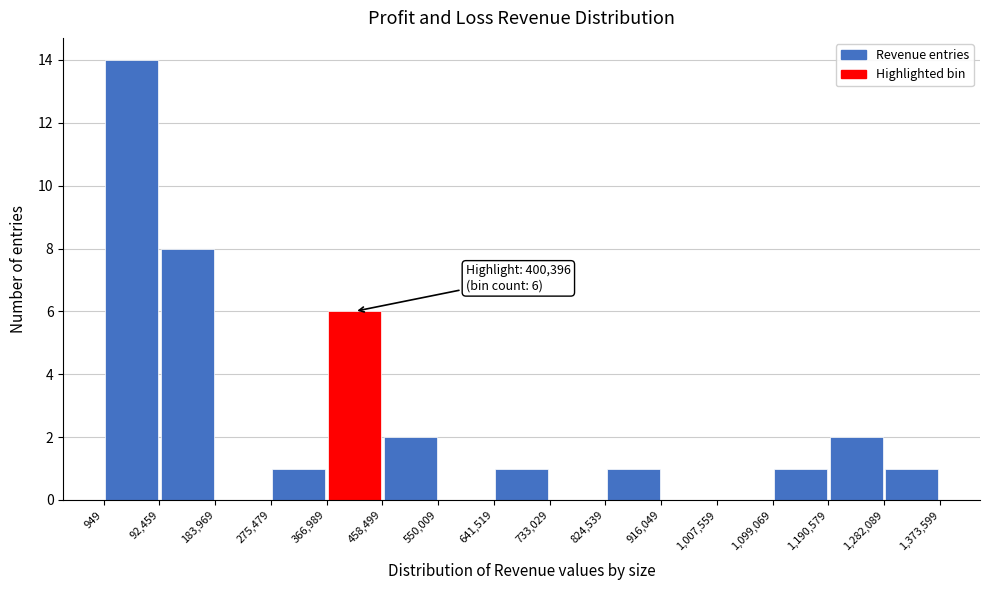

Over which range of the x-axis is the bar tallest?

949 to 92,459